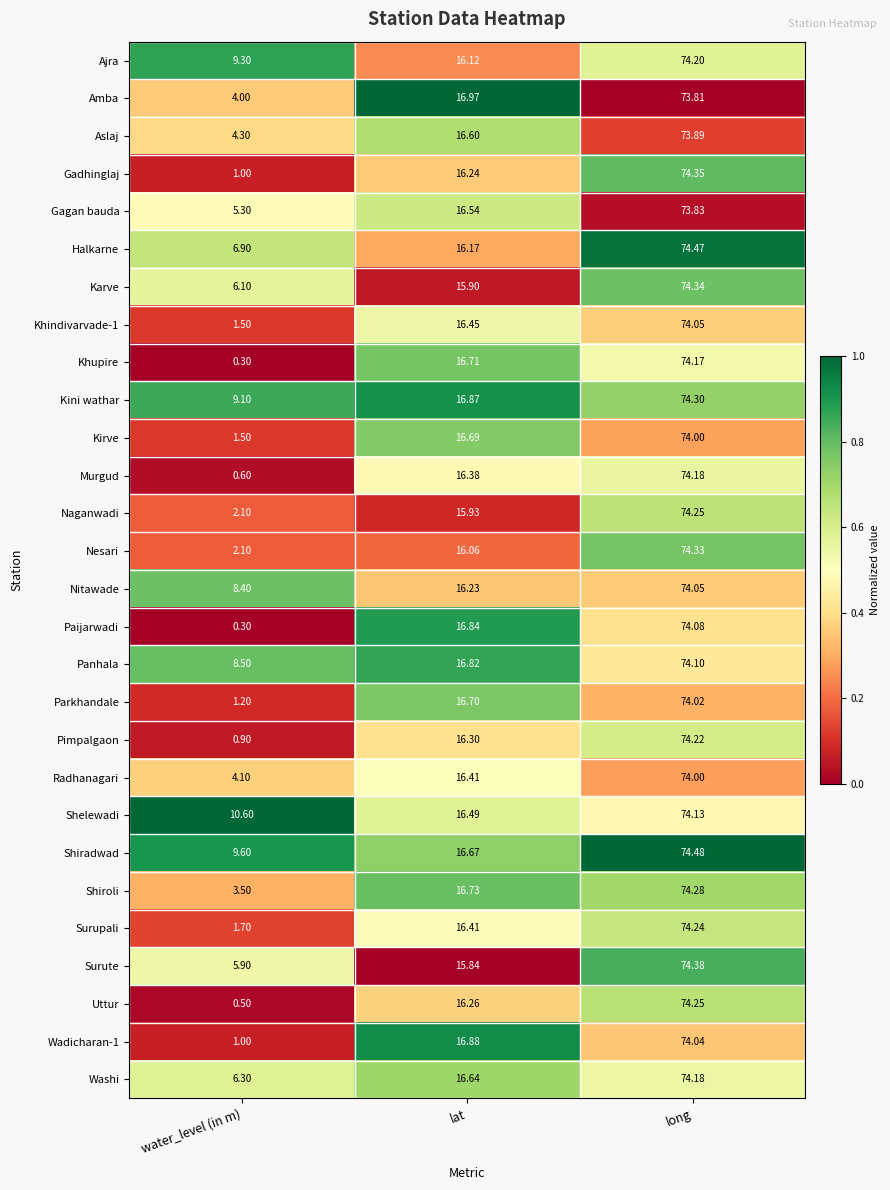

Rank the categories by Parkhandale value from lowest to highest.

water_level (in m), lat, long